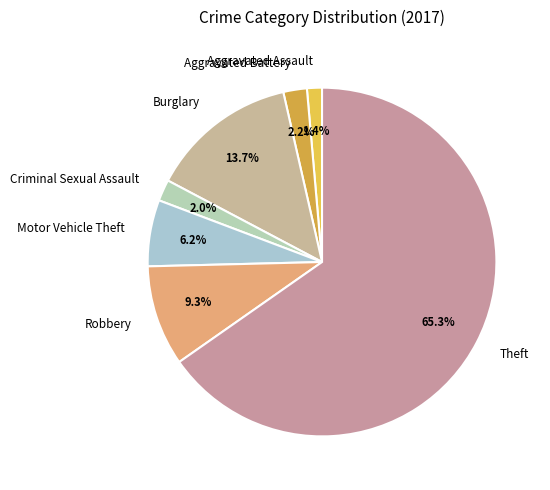

The Burglary slice represents 19% of the pie. True or false?

False